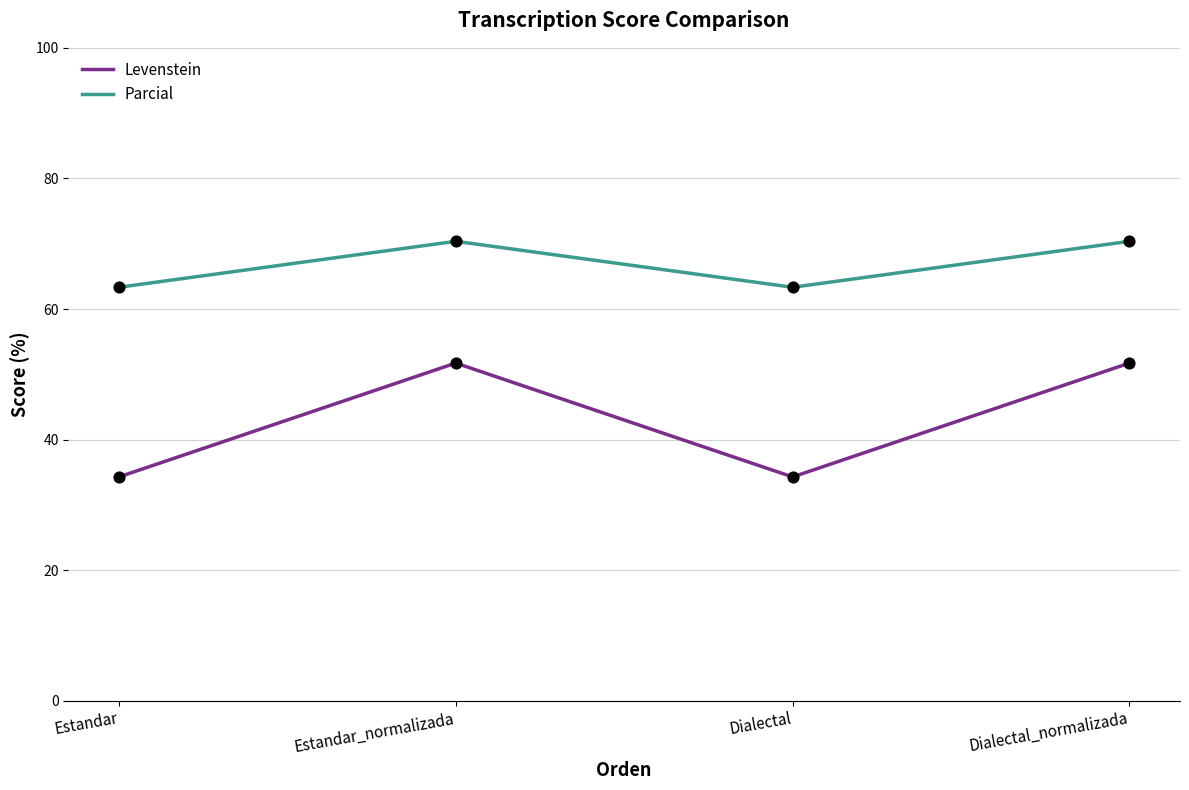

What are all the series names shown in the legend?

Levenstein, Parcial